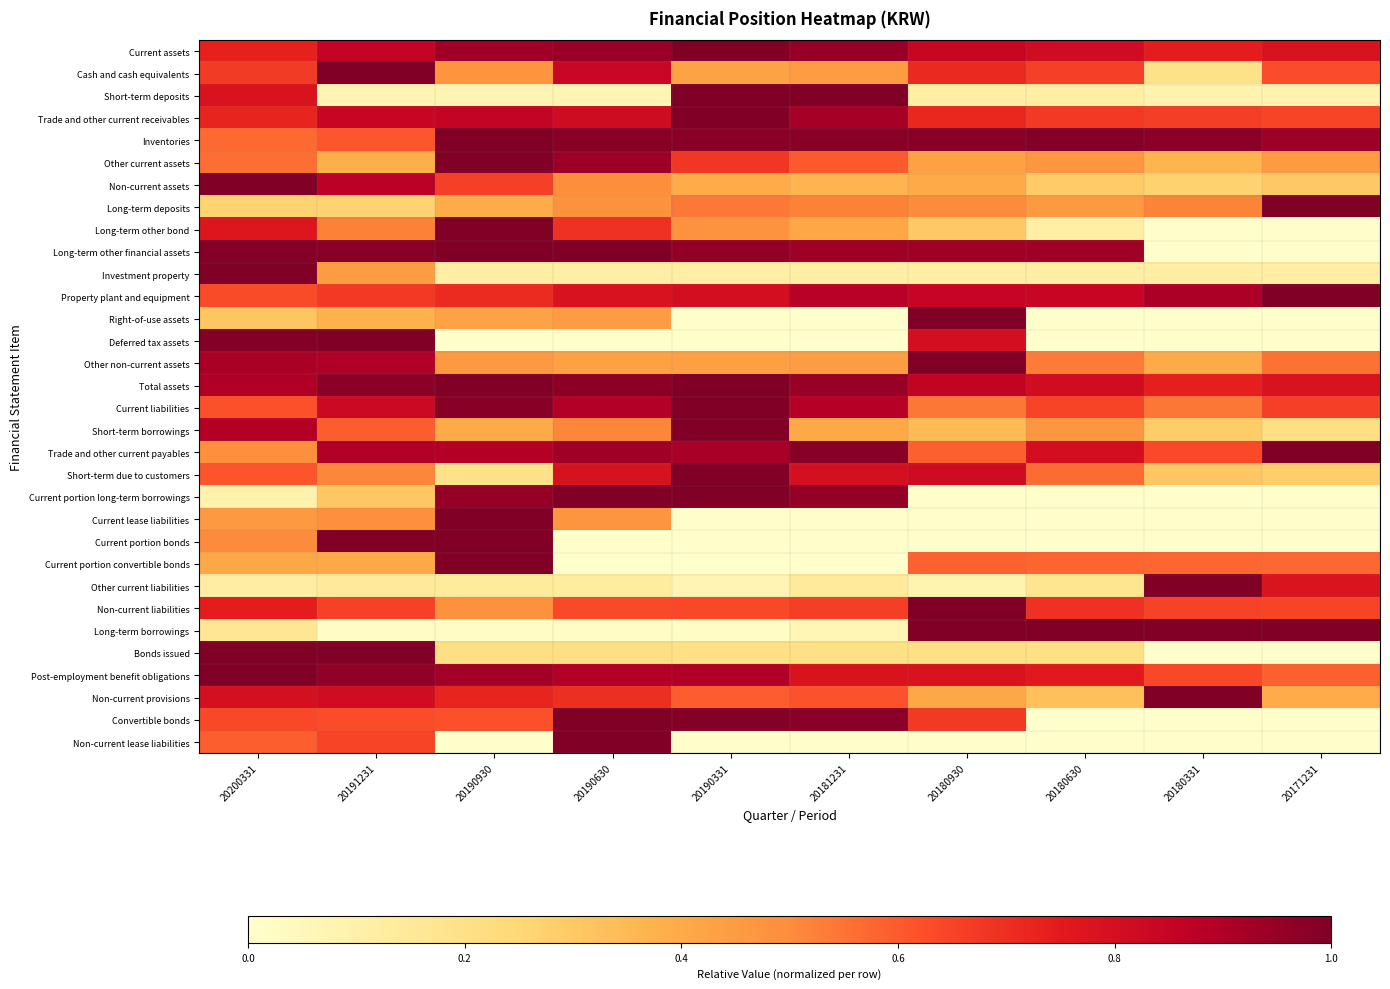

Rank the series by their maximum value, from highest to lowest.

Current assets, Cash and cash equivalents, Short-term deposits, Trade and other current receivables, Inventories, Other current assets, Non-current assets, Long-term deposits, Long-term other bond, Long-term other financial assets, Investment property, Property plant and equipment, Right-of-use assets, Deferred tax assets, Other non-current assets, Total assets, Current liabilities, Short-term borrowings, Trade and other current payables, Short-term due to customers, Current portion long-term borrowings, Current lease liabilities, Current portion bonds, Current portion convertible bonds, Other current liabilities, Non-current liabilities, Long-term borrowings, Bonds issued, Post-employment benefit obligations, Non-current provisions, Convertible bonds, Non-current lease liabilities